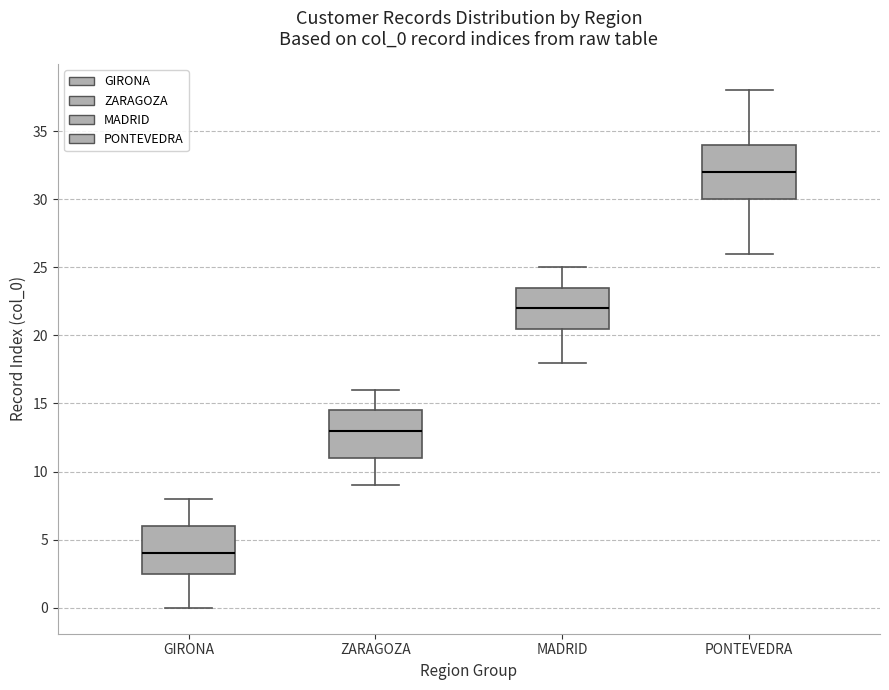

Which box has the highest median line?

PONTEVEDRA